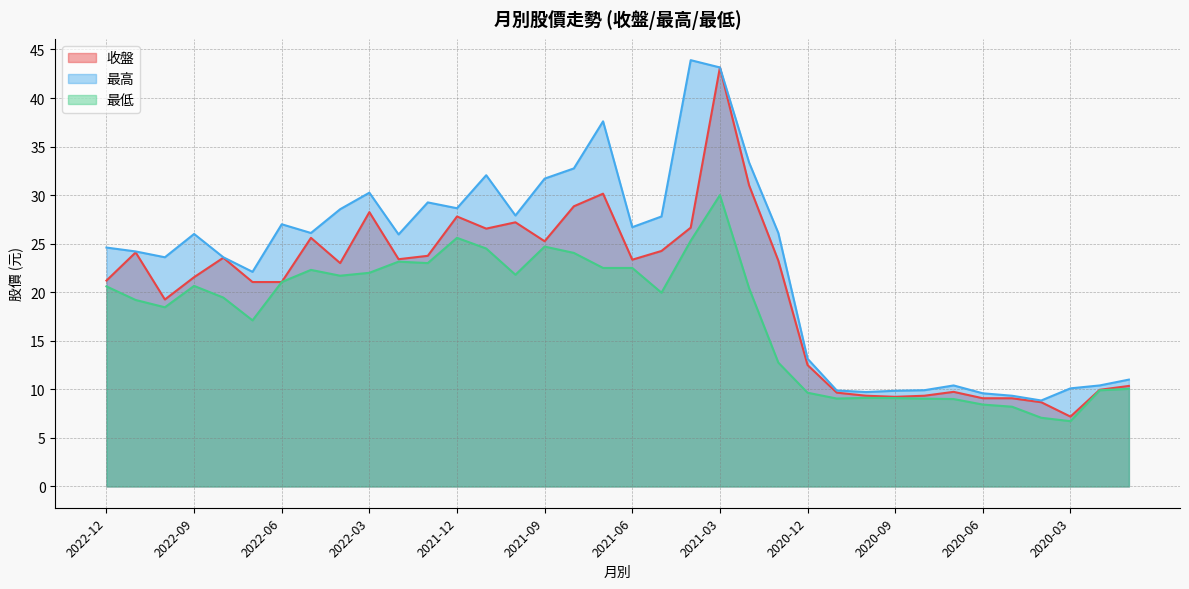

What is the label of the 17th point from the left?

2021-08